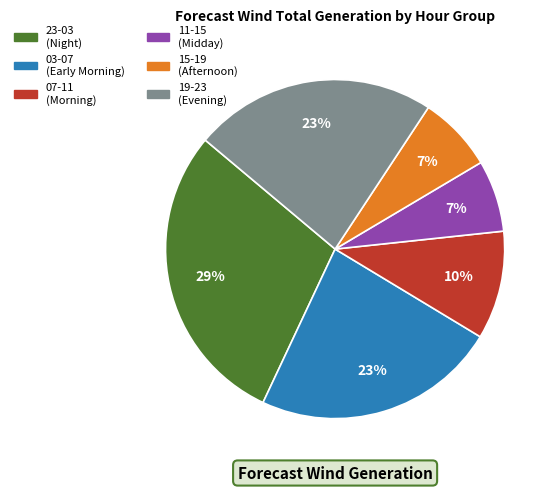

Is there any slice that represents more than half of the pie?

No